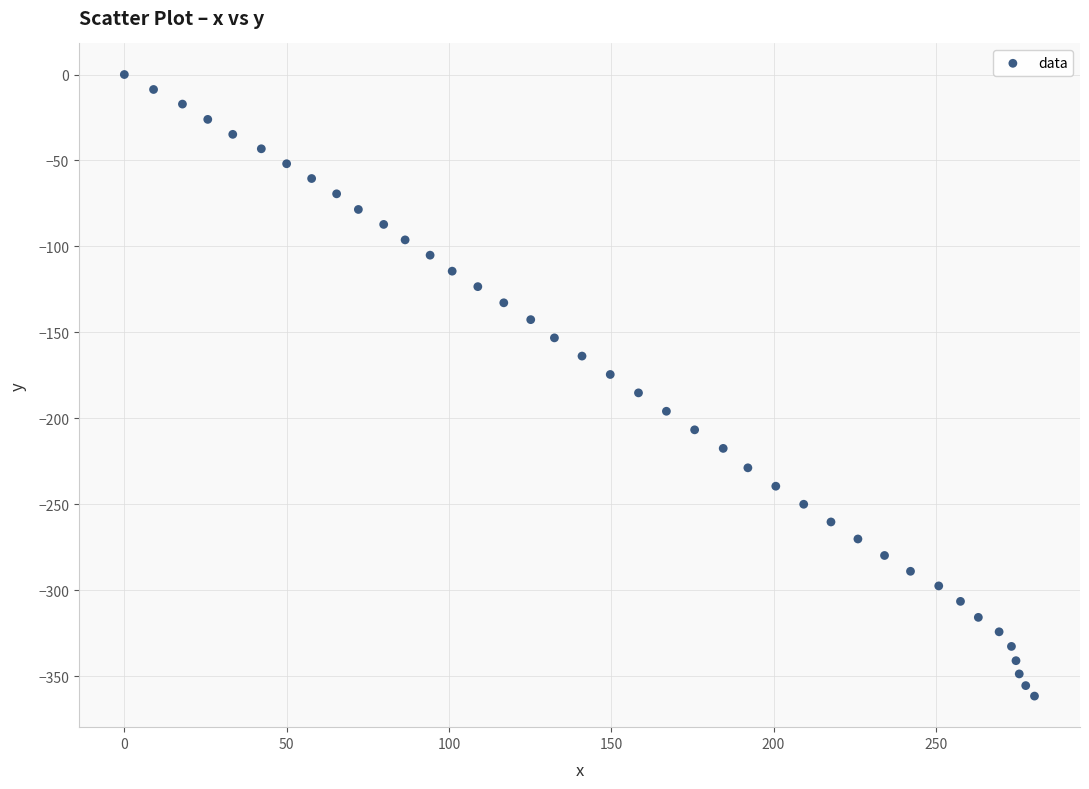

What is the range of X values (max minus min)?

280.4